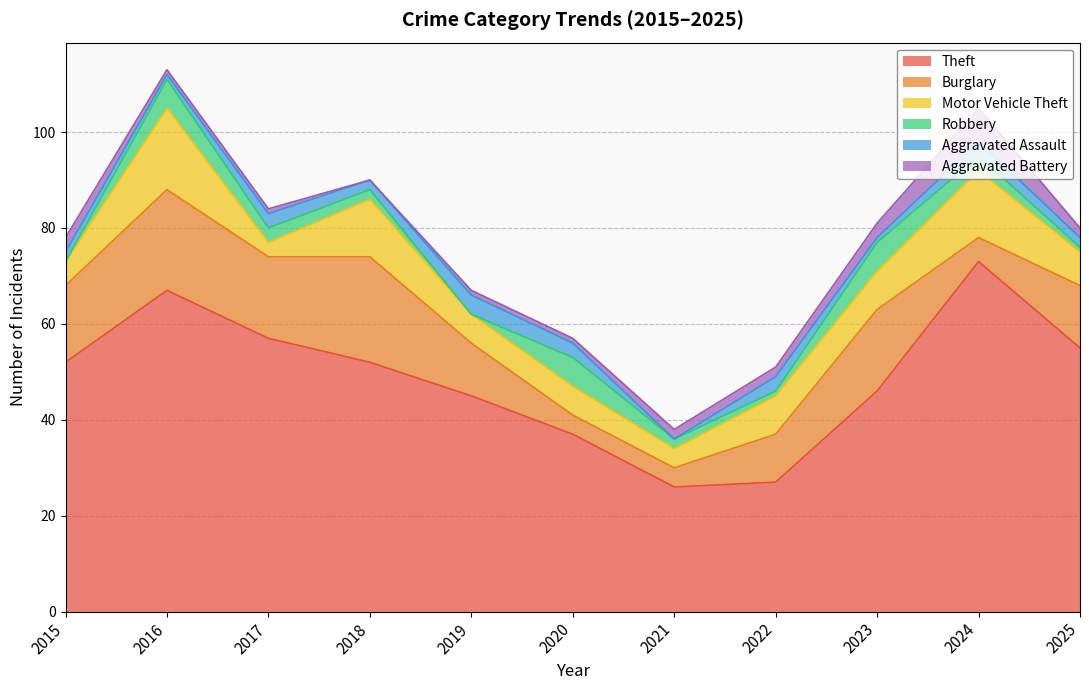

How many distinct data groups are displayed?

6